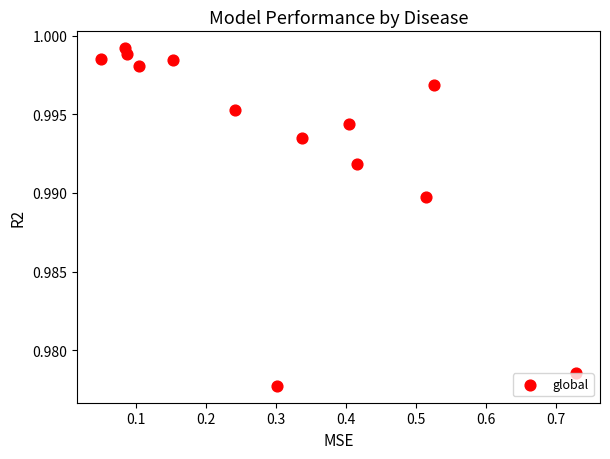

What is the range of X values (max minus min)?

0.7